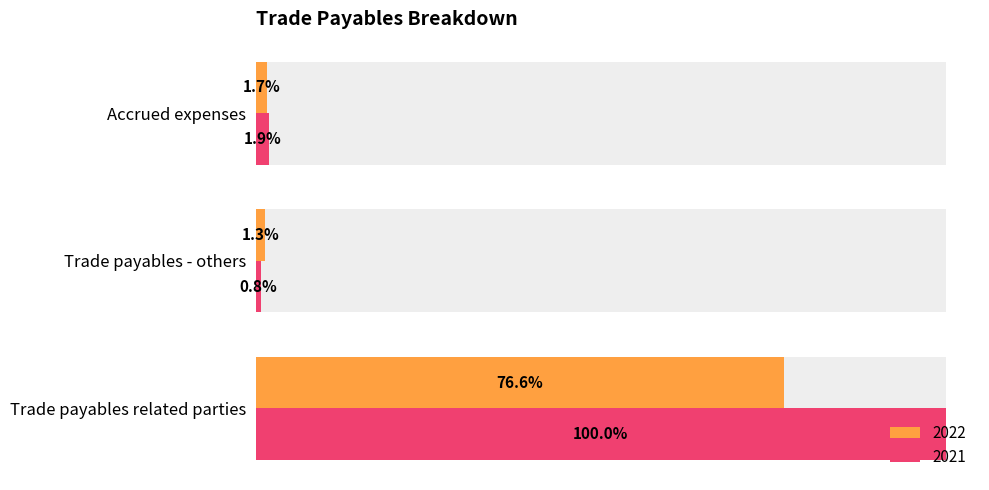

List the labels in order of 2021 value, largest first.

Trade payables related parties, Accrued expenses, Trade payables - others